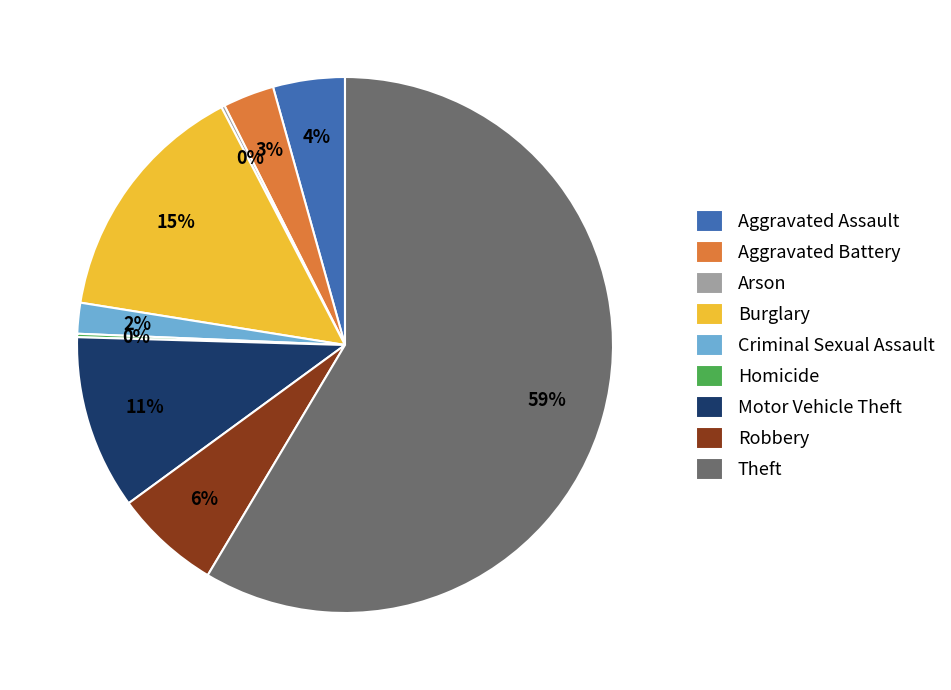

True or false: Motor Vehicle Theft accounts for 11% of the total.

True